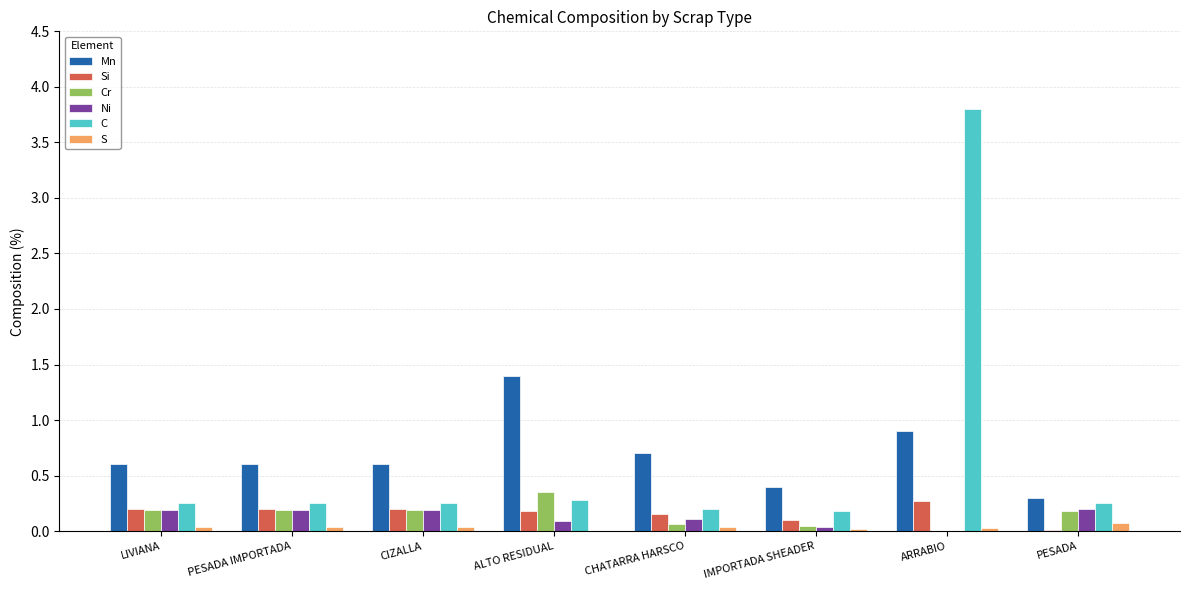

Which category has the highest value across all series?

ARRABIO